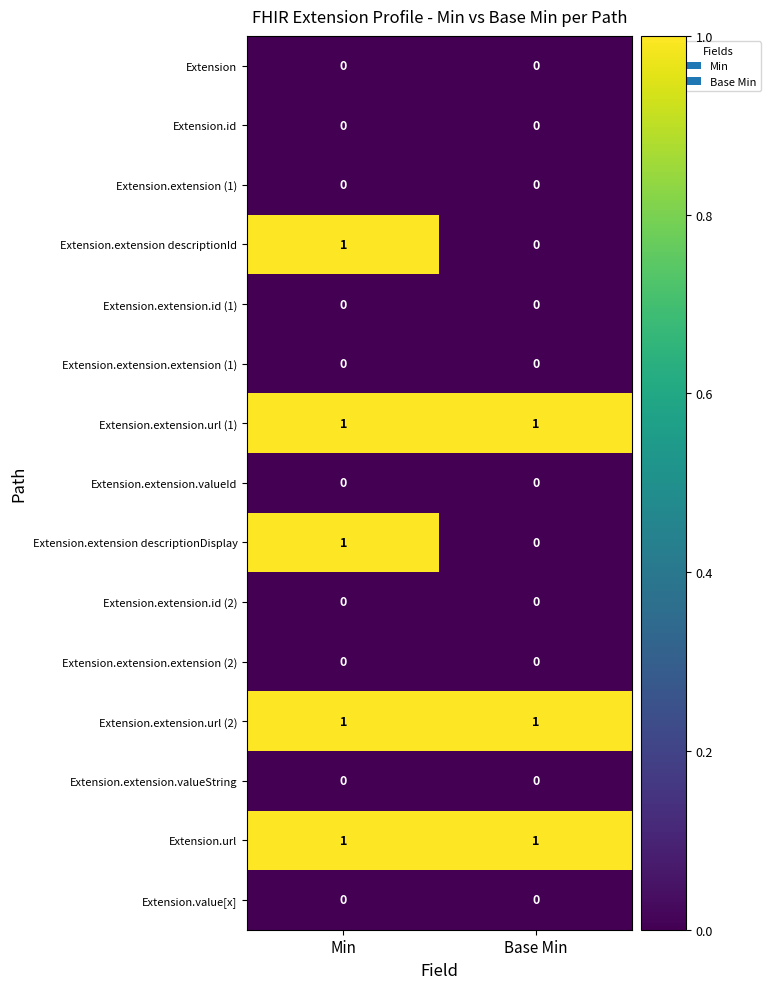

The Extension.extension descriptionId series shows 1 at Base Min. True or false?

False